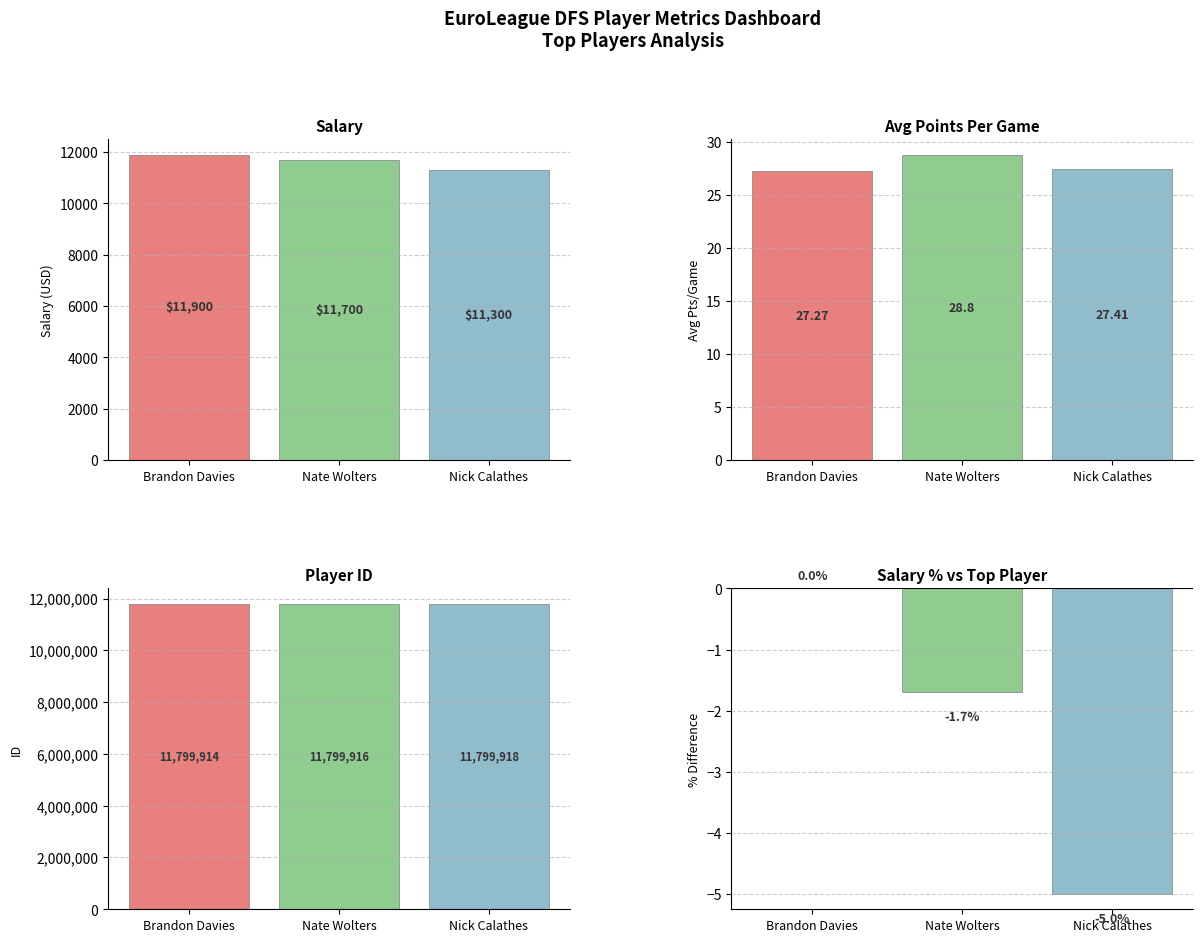

Reading right to left, list all the values displayed in this chart.

Salary: Nick Calathes=11300.0	Nate Wolters=11700.0	Brandon Davies=11900.0
AvgPointsPerGame: Nick Calathes=27.4	Nate Wolters=28.8	Brandon Davies=27.3
Player ID: Nick Calathes=11799918.0	Nate Wolters=11799916.0	Brandon Davies=11799914.0
Salary % vs Max: Nick Calathes=-5.0	Nate Wolters=-1.7	Brandon Davies=0.0